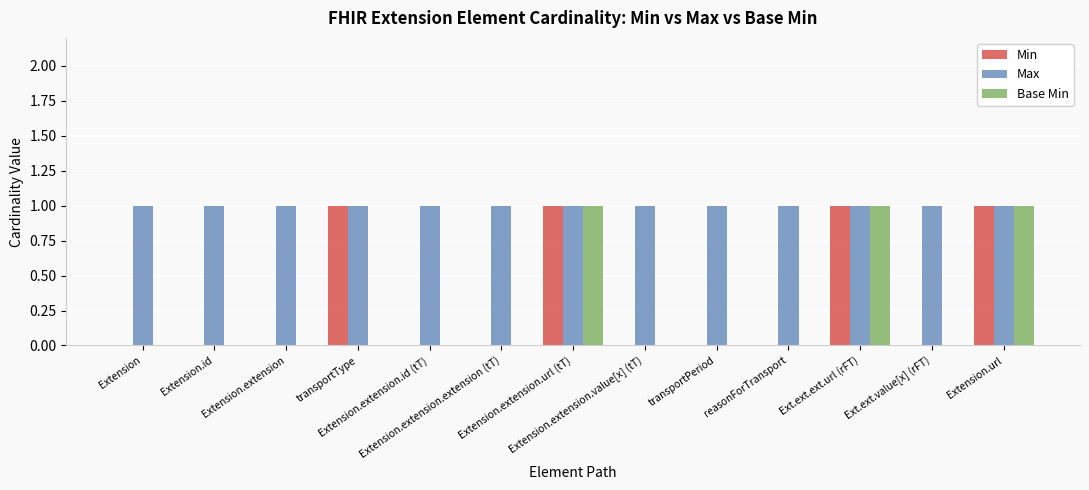

Which series has the largest total across all categories?

Max